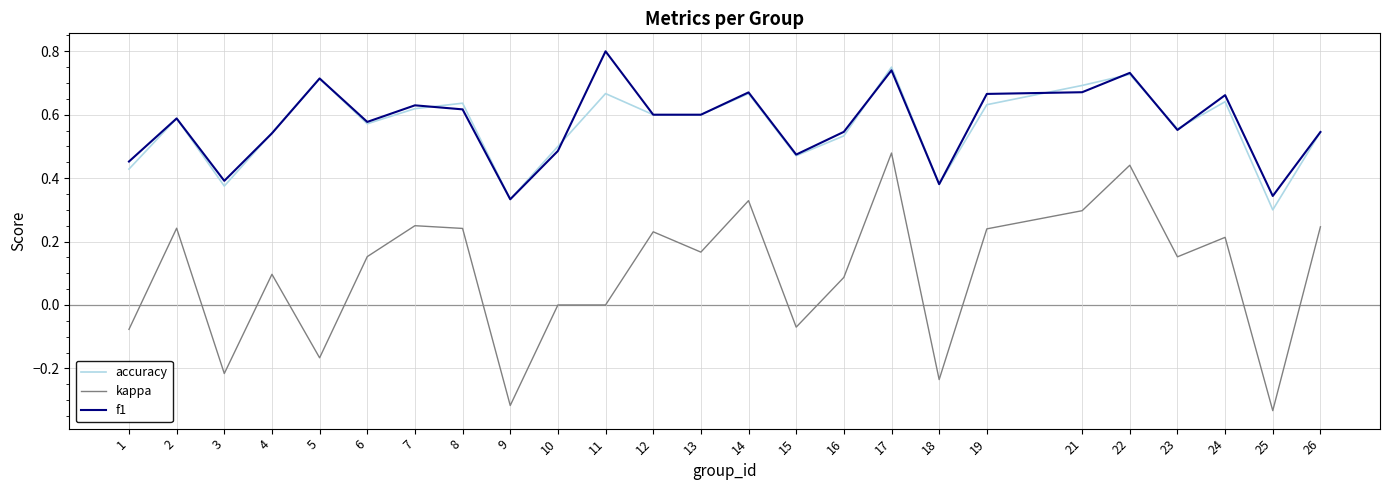

True or false: kappa and accuracy intersect in this chart.

False